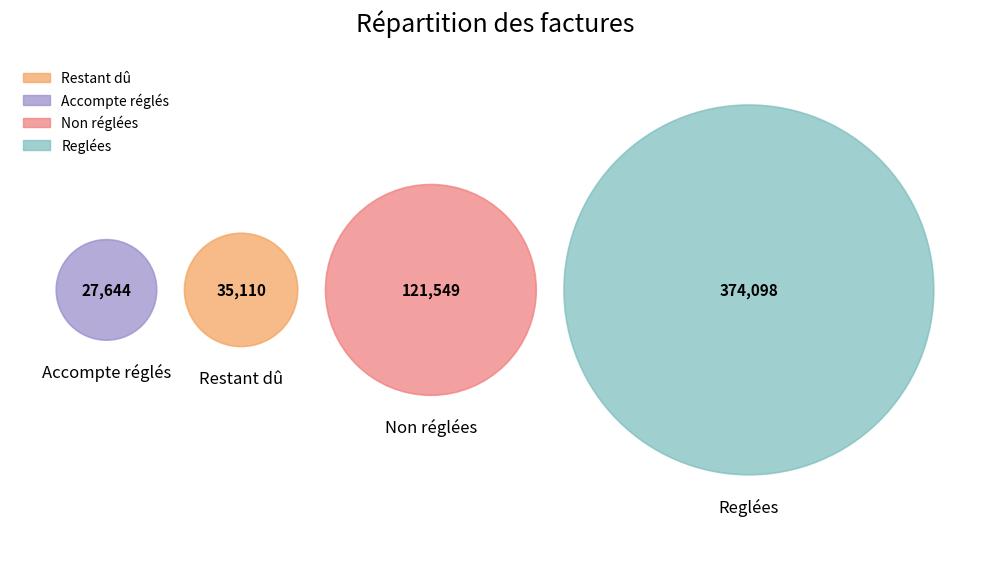

What is the ratio of the value at Restant dû to the value at Accompte réglés?

1.3